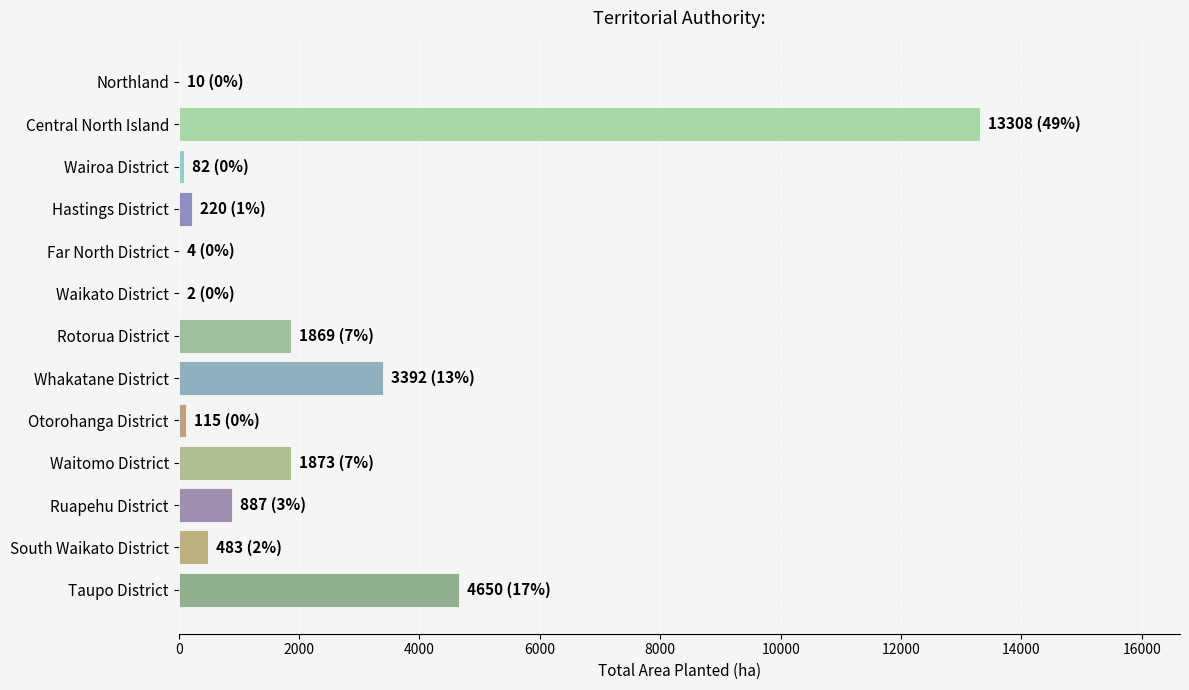

Which category has the highest value across all series?

Central North Island